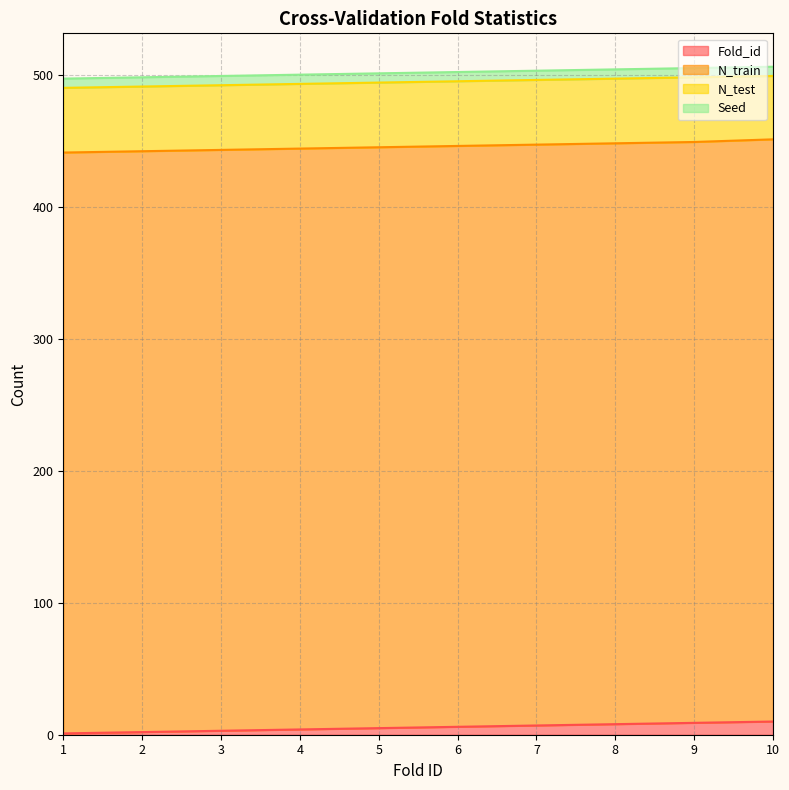

True or false: Fold_id and N_train cross at least once.

False